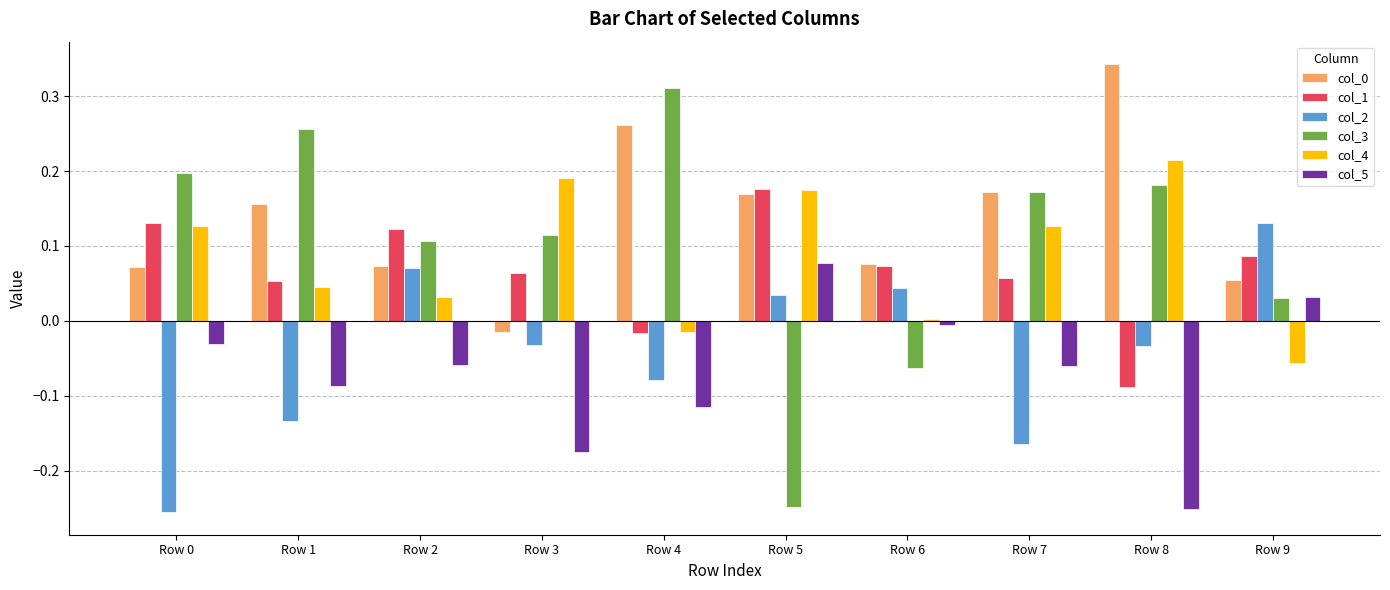

What is the sum of all col_5 values?

-0.7